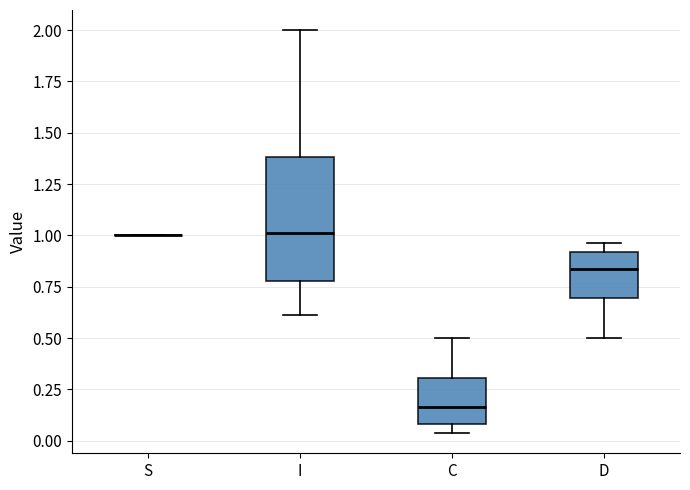

Where does the lower whisker of the box for D end on the y-axis? The values are not printed on the chart, so give them approximately, as read against the axis.

0.50